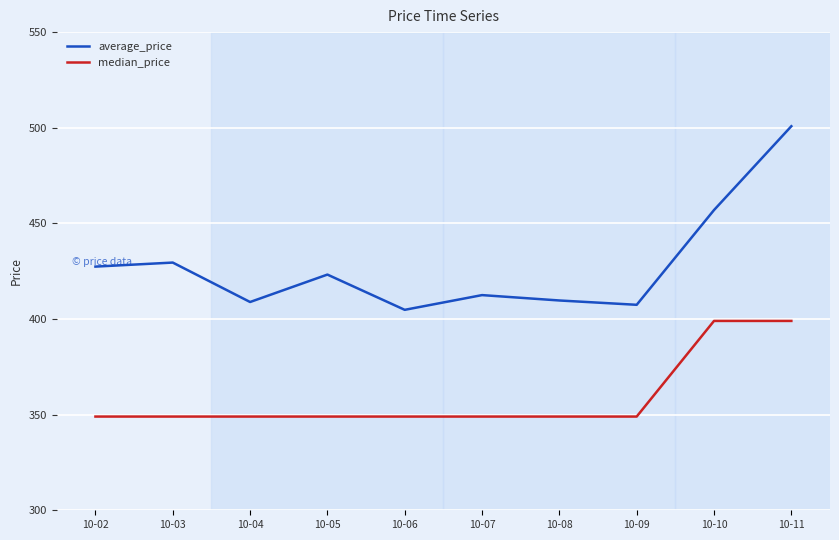

Rank the series by their maximum value, from lowest to highest.

median_price, average_price